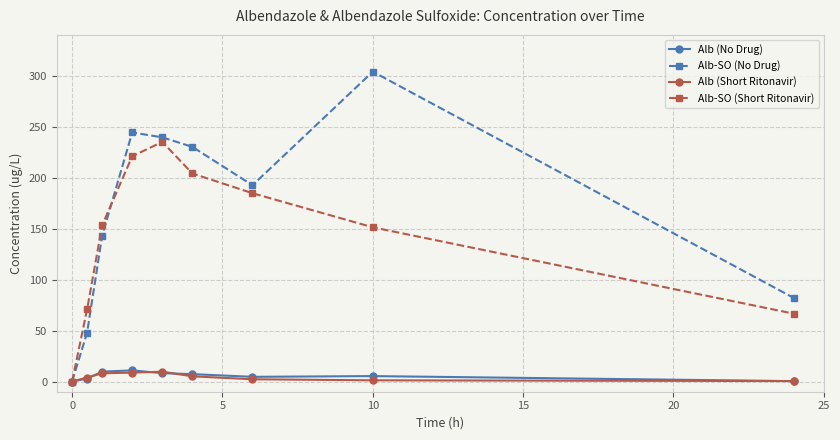

What is the value of the Alb-SO (Short Ritonavir) point at the 9th from the left?

66.6